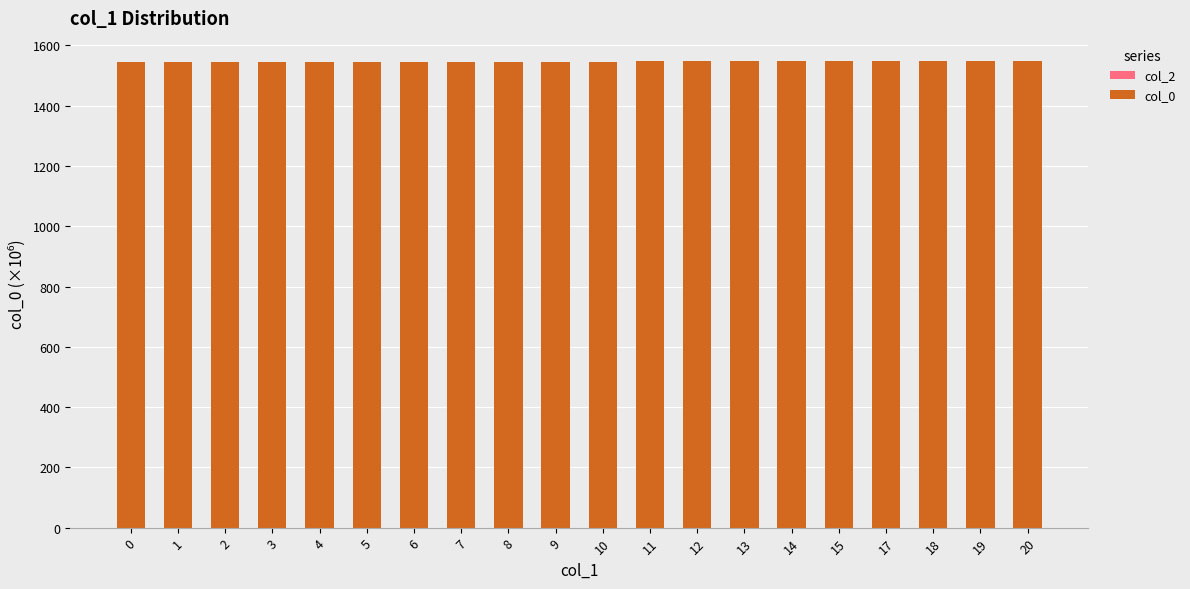

What is the value of the 11th bar from the left?

1545.4